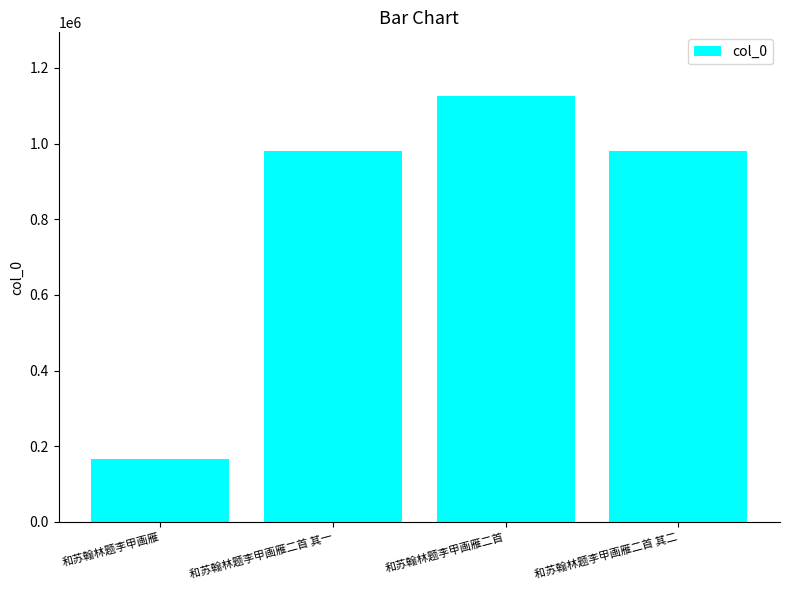

What is the minimum value shown in the chart?

165865